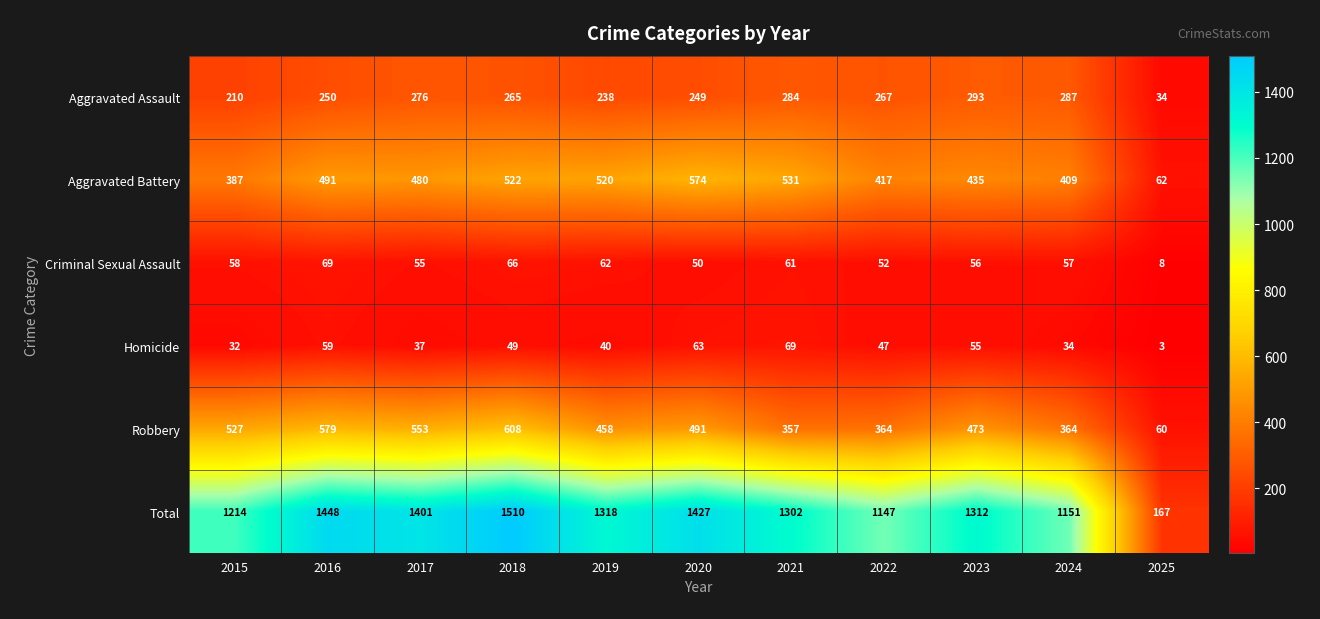

List the labels in order of Homicide value, largest first.

2021, 2020, 2016, 2023, 2018, 2022, 2019, 2017, 2024, 2015, 2025